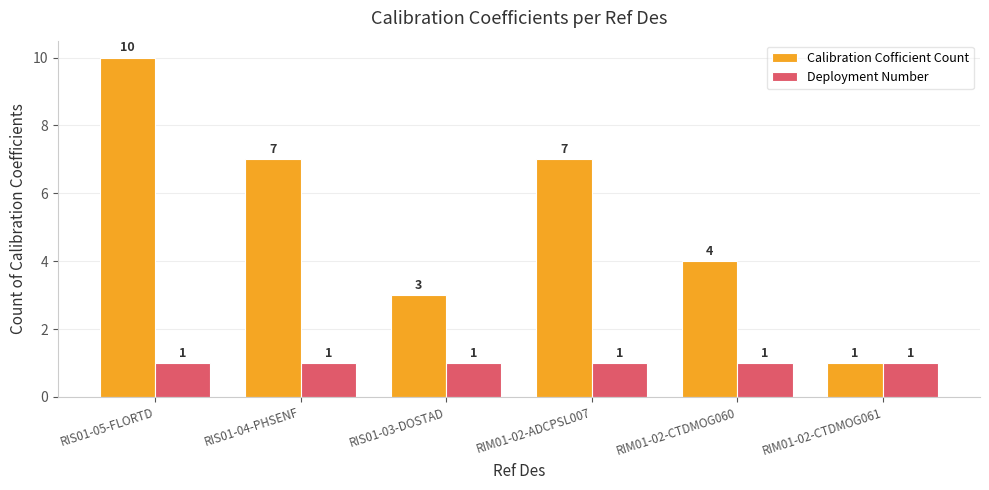

True or false: Deployment Number has a value of 0 at RIM01-02-ADCPSL007.

False